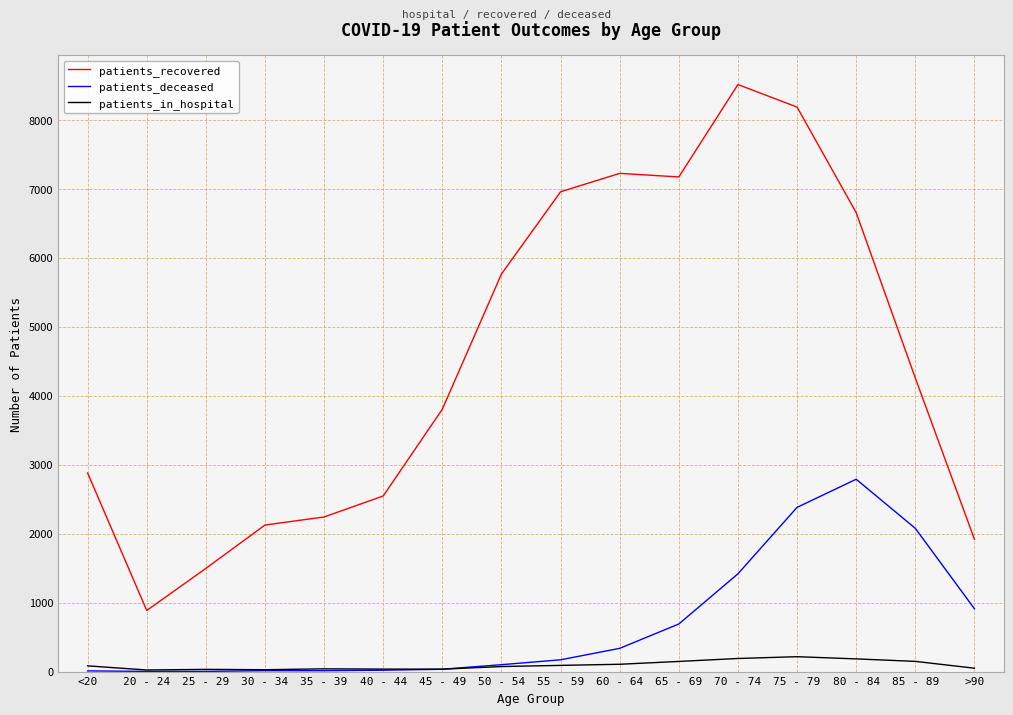

Count the number of data series in this chart.

3